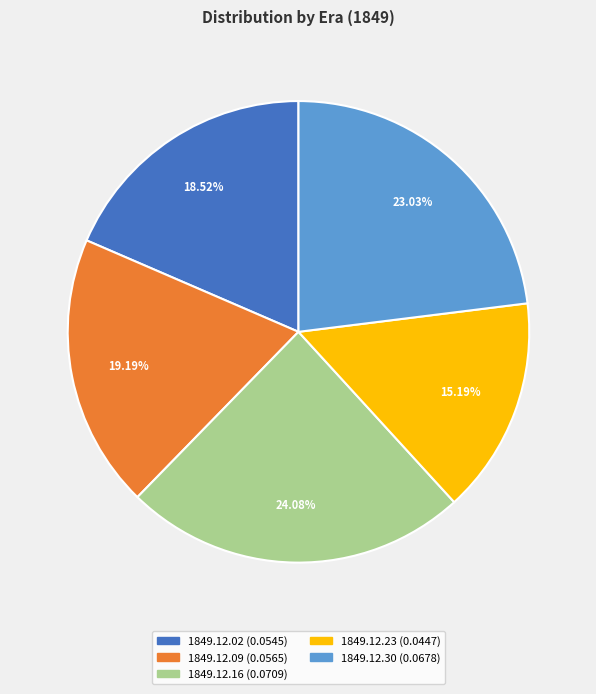

To the nearest percent, what is the difference between the largest and smallest slice percentages?

9%